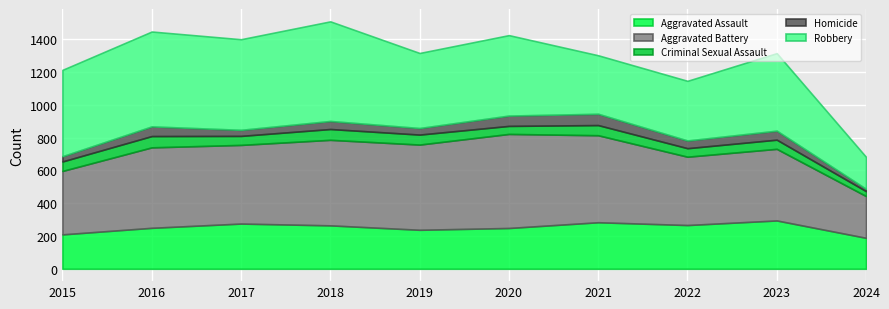

The Criminal Sexual Assault series shows 56 at 2023. True or false?

True